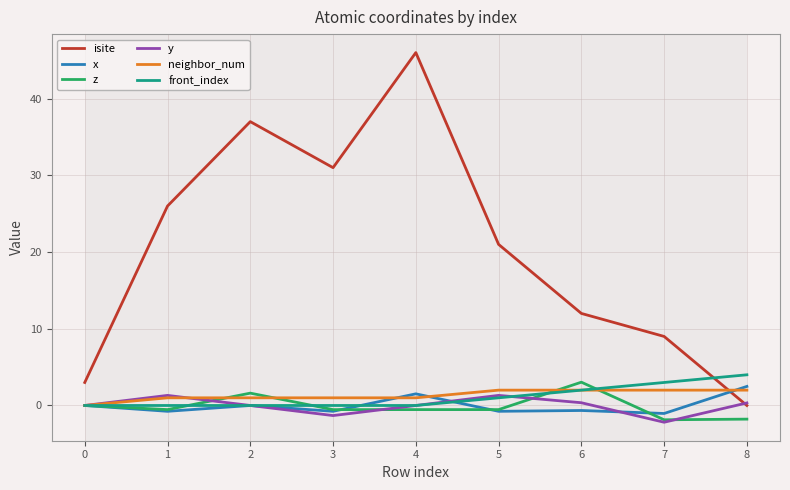

Which category has the highest value across all series?

4